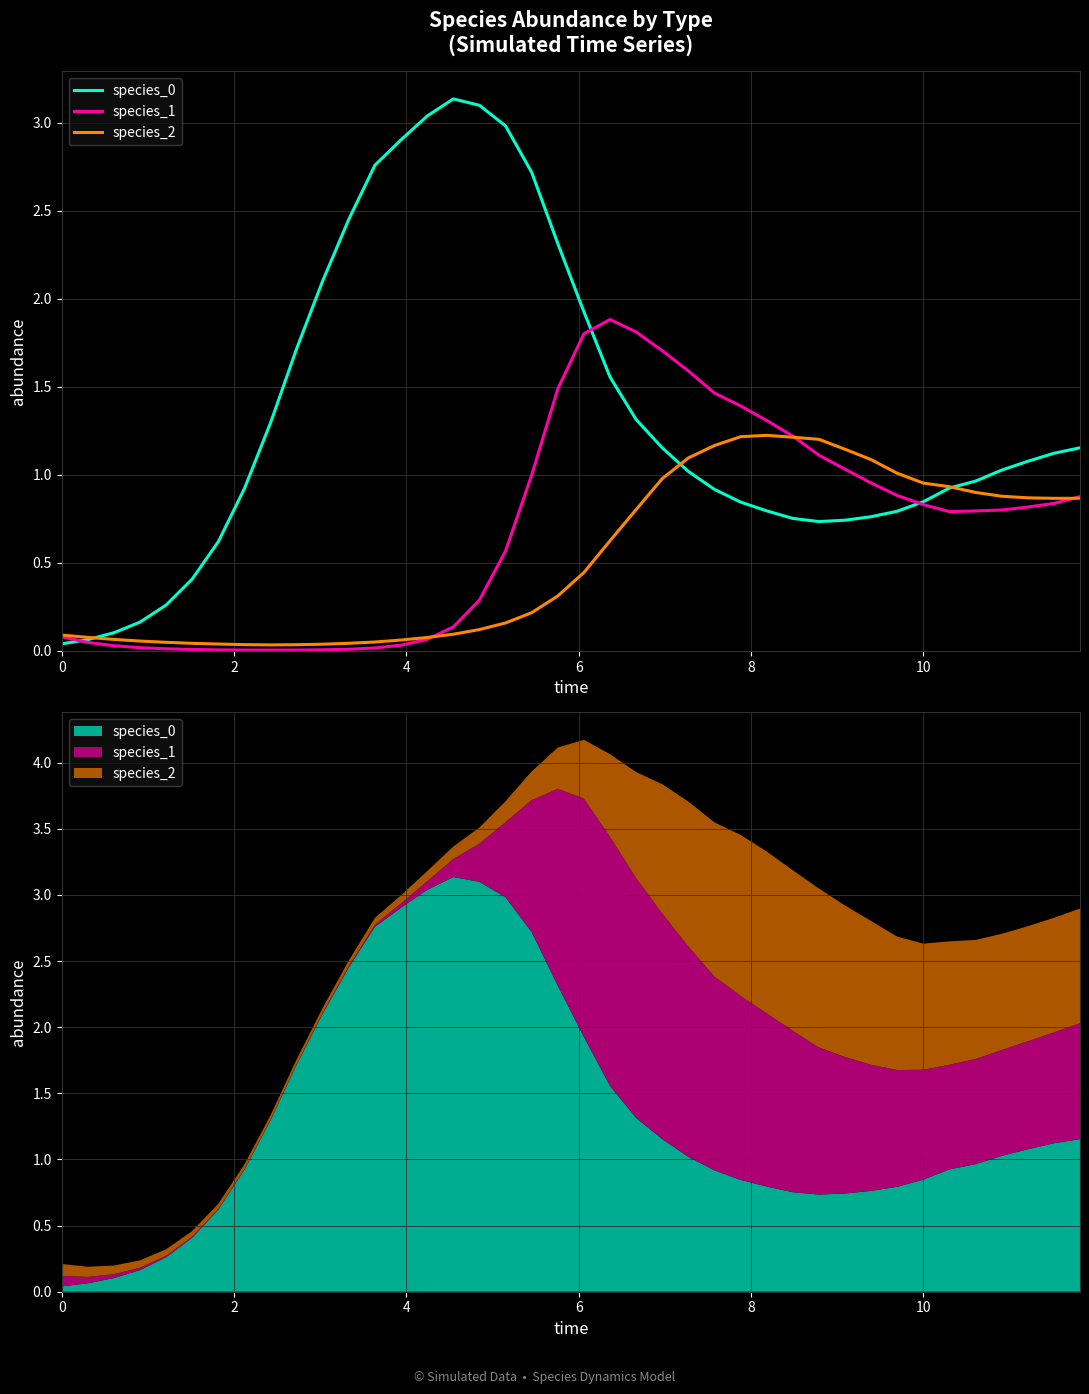

True or false: species_1 has a value of 0.1 at 0.

True